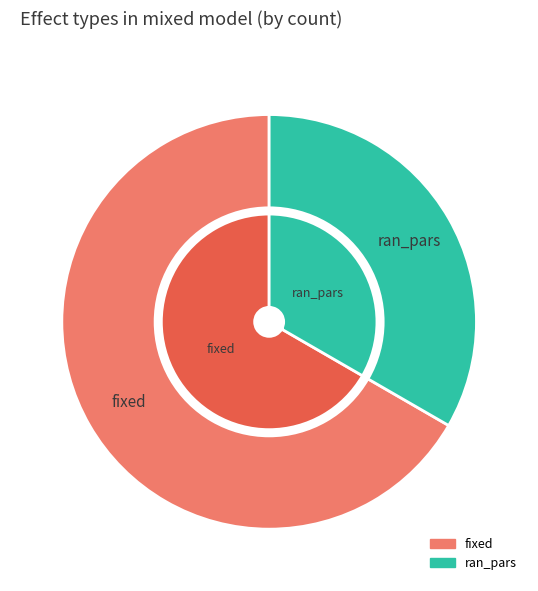

Which category has the smallest portion of the pie?

ran_pars